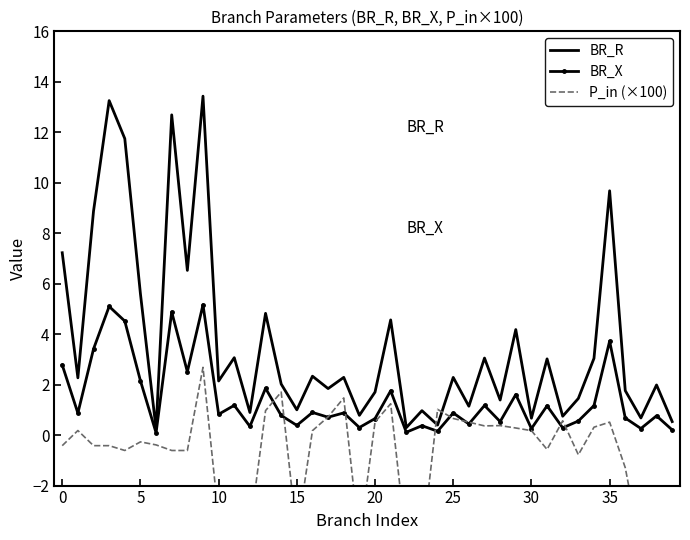

Is this an area chart (filled region under the line)?

No